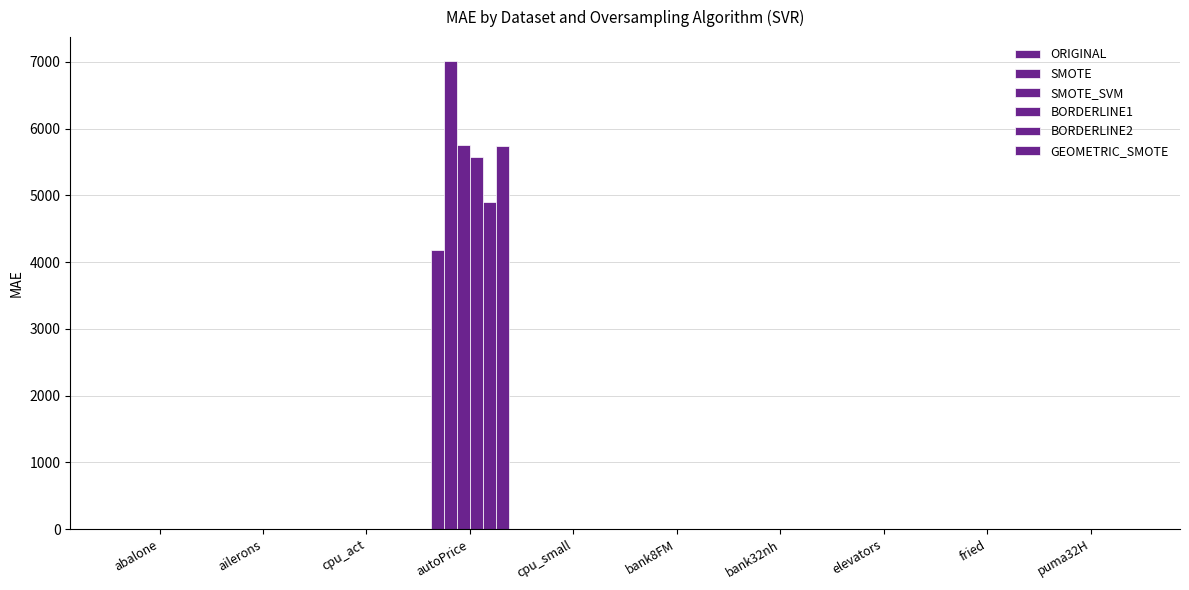

Reading left to right, extract all data points from this chart.

ORIGINAL: 1.5	0.0	5.3	4173.5	5.2	0.0	0.1	0.0	1.6	0.0
SMOTE: 1.6	0.0	5.9	7018.2	5.9	0.0	0.1	0.0	1.7	0.0
SMOTE_SVM: 1.6	0.0	5.4	5751.2	5.5	0.0	0.1	0.0	1.8	0.0
BORDERLINE1: 1.5	0.0	5.3	5568.0	5.2	0.0	0.1	0.0	1.8	0.0
BORDERLINE2: 1.5	0.0	5.3	4902.3	5.2	0.0	0.1	0.0	1.8	0.0
GEOMETRIC_SMOTE: 1.6	0.0	5.8	5733.6	5.5	0.0	0.1	0.0	1.9	0.0